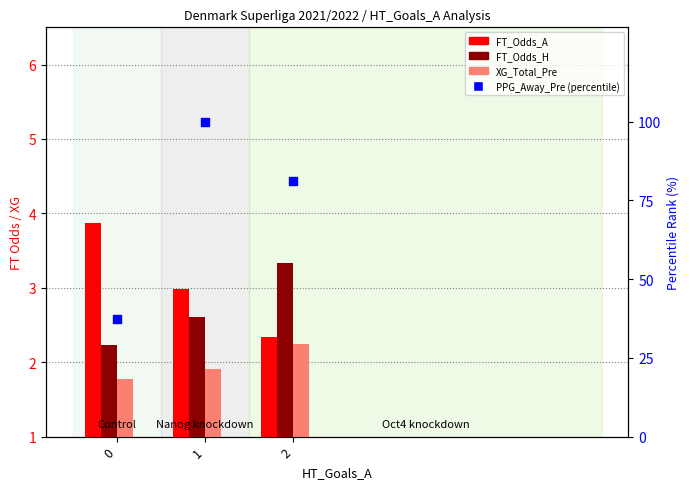

Which series reaches the minimum Y coordinate?

XG_Total_Pre